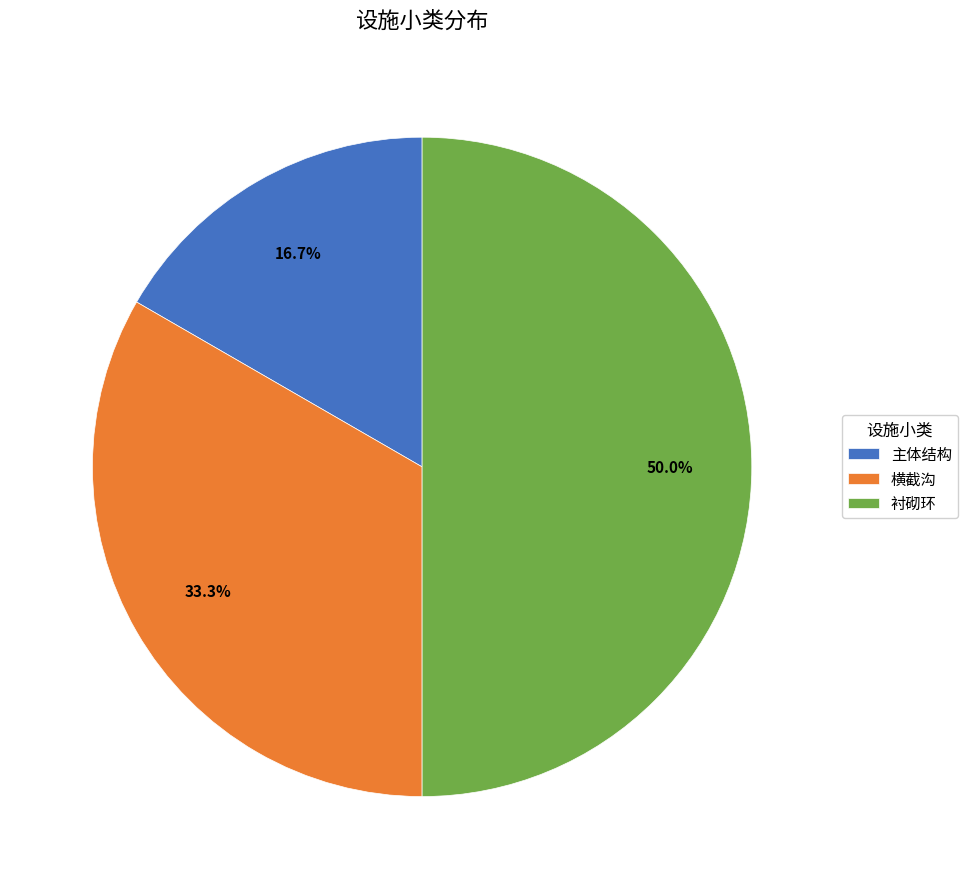

What portion of the pie excludes 衬砌环?

50.0%